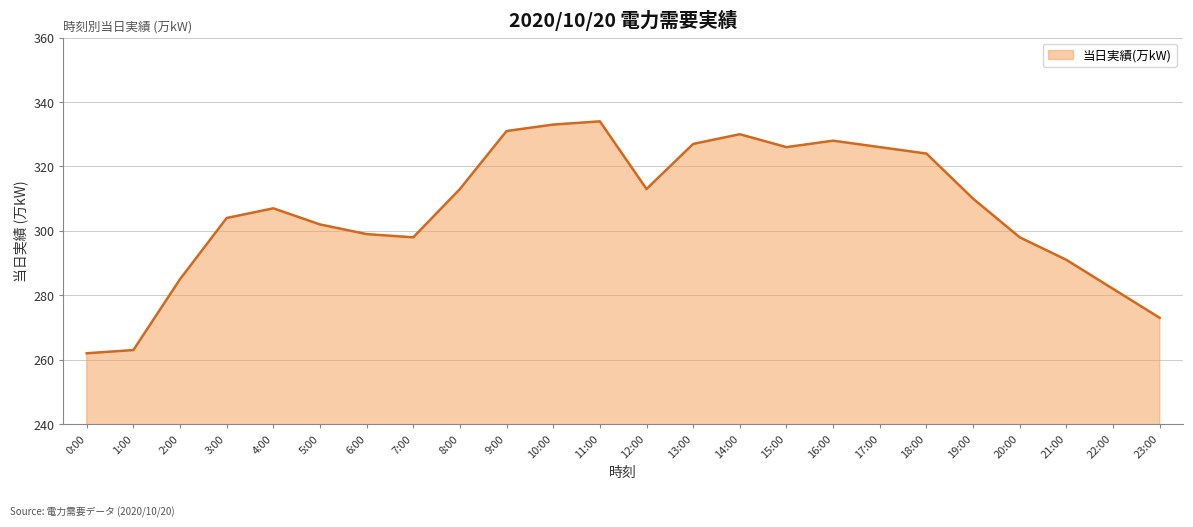

Approximately how many times larger is the value at 14:00 compared to 3:00?

1.1